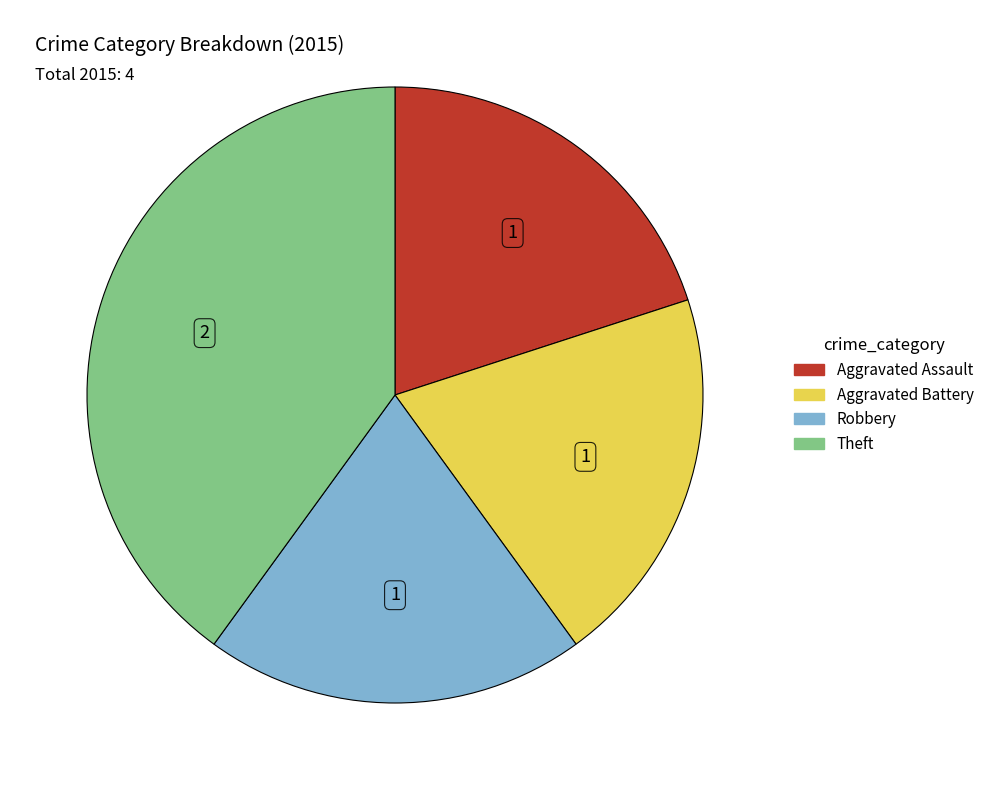

What is the ratio of the value at Aggravated Assault to the value at Robbery?

1.0